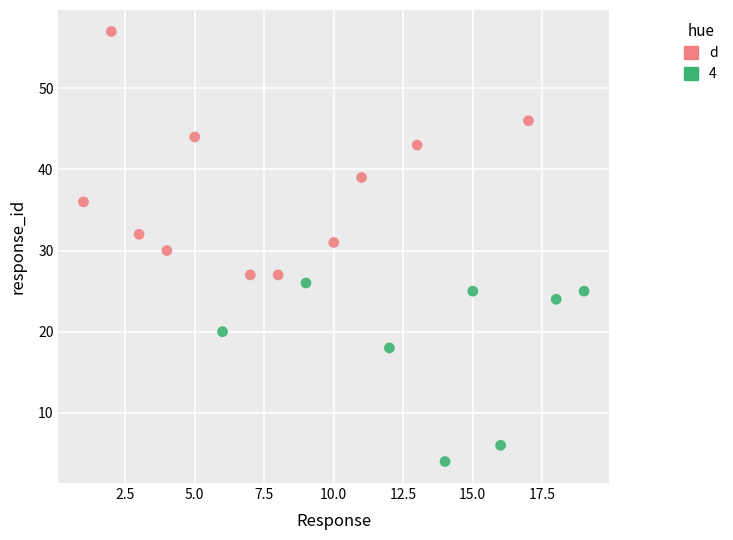

Which series has the largest Y range (max minus min)?

d